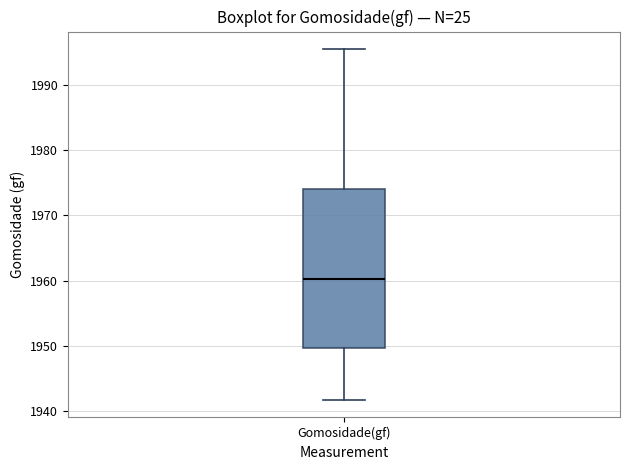

Transcribe this box plot: give where the median line is, the range the box spans, and where the two whiskers end, as read against the y-axis. The values are not printed on the chart, so give them approximately, as read against the axis.

median 1960, box 1950 to 1974, whiskers 1942 to 1995